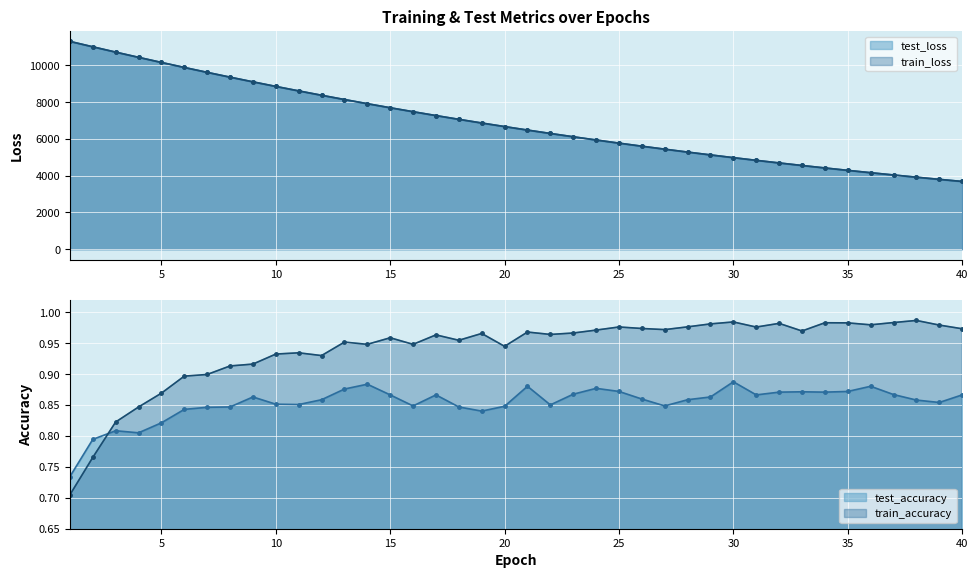

Which series has the widest spread of values?

train_loss